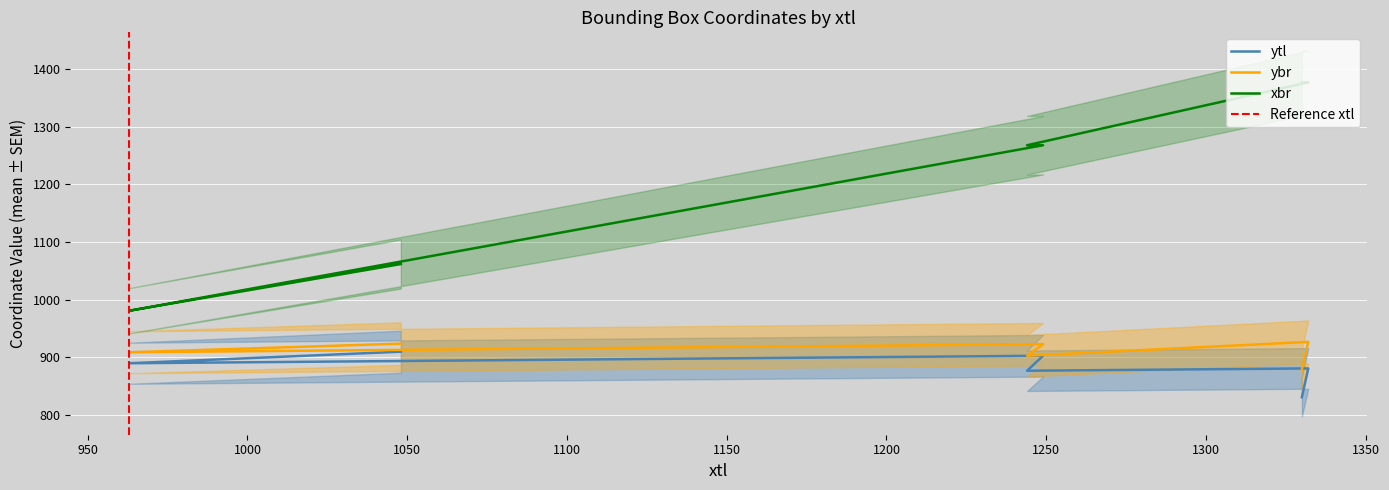

Is the value of ytl at 1332 greater than the value of xbr at 1332?

No